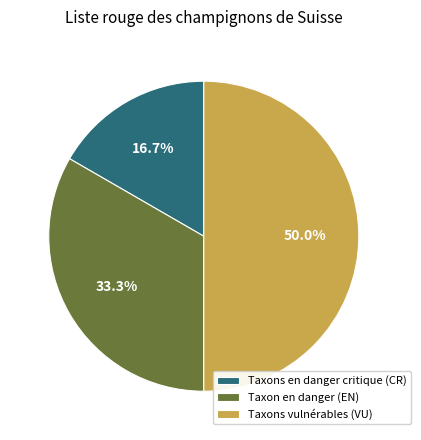

What is the ratio of the value at Taxon en danger (EN) to the value at Taxons vulnérables (VU)?

0.7